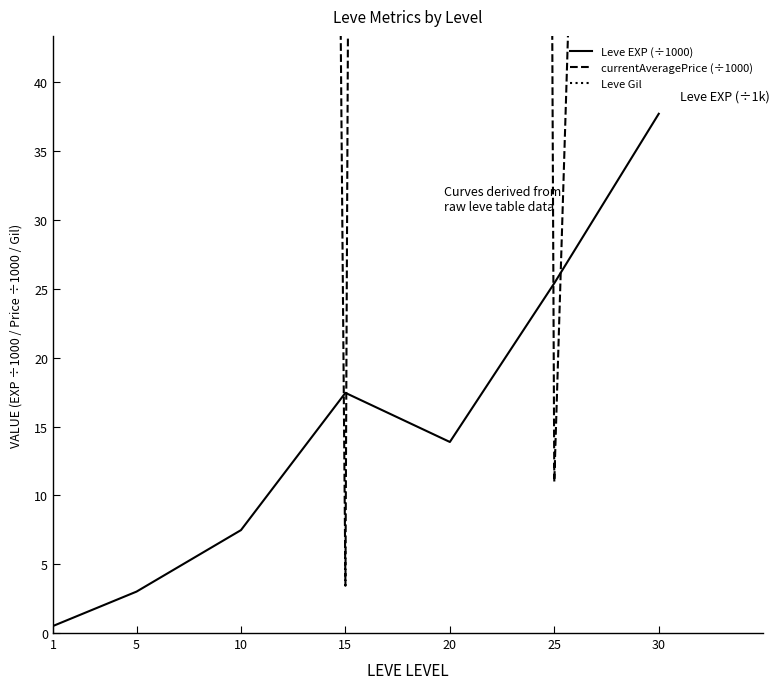

What are all the series names shown in the legend?

Leve EXP (÷1000), currentAveragePrice (÷1000), Leve Gil